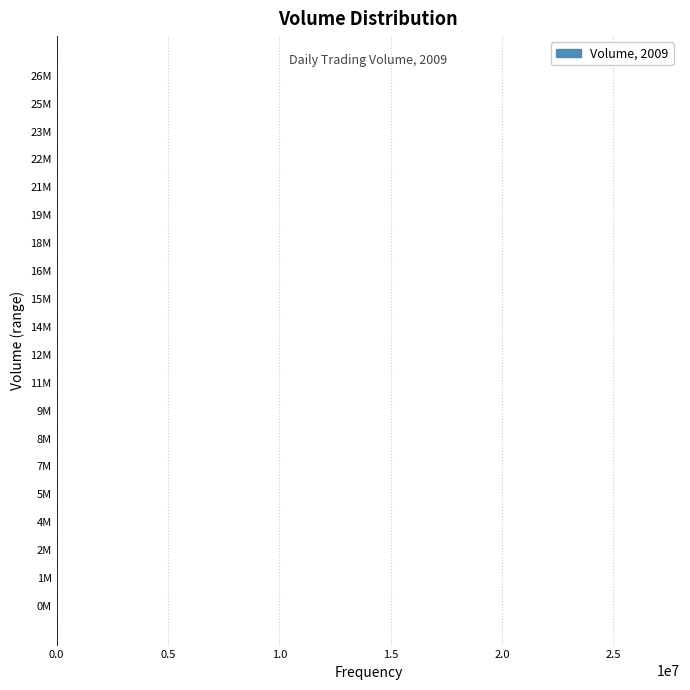

What is the sum of all values?

120